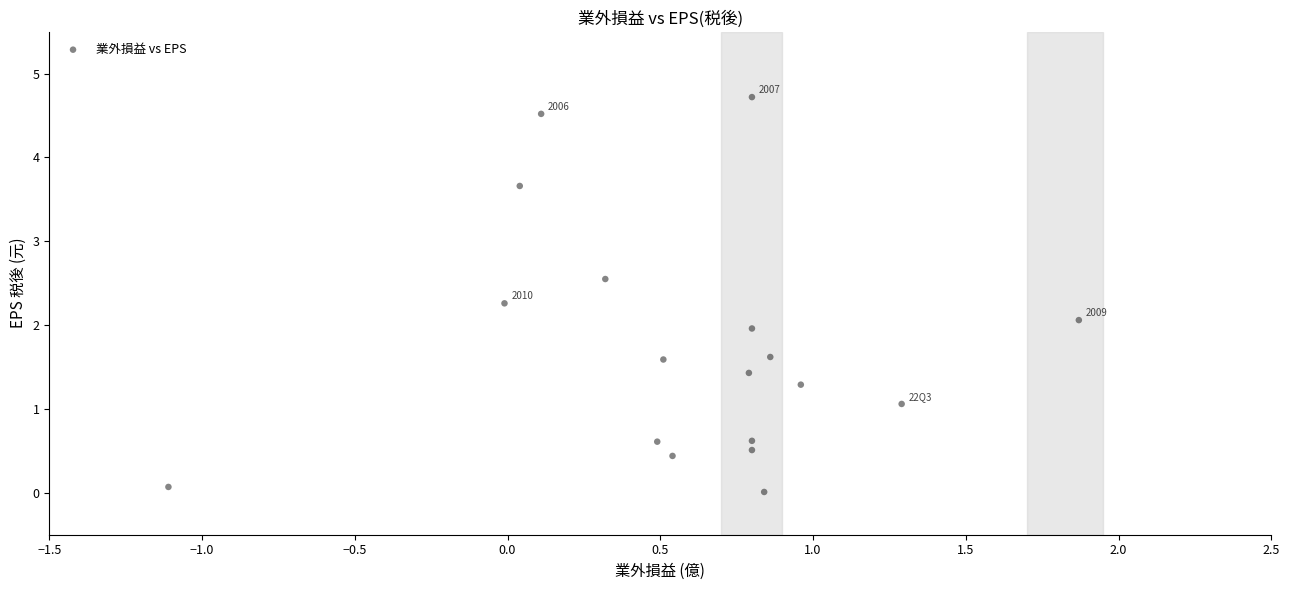

What is the range of Y values (max minus min)?

4.7